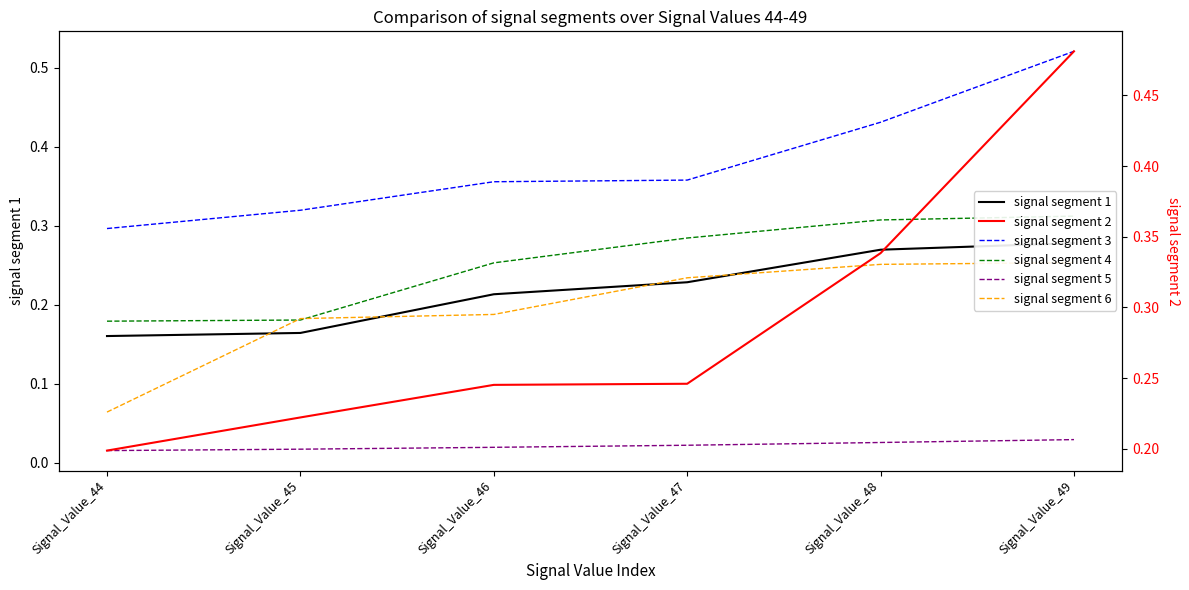

List the series in order of their peak value, highest first.

signal segment 3, signal segment 2, signal segment 4, signal segment 1, signal segment 6, signal segment 5